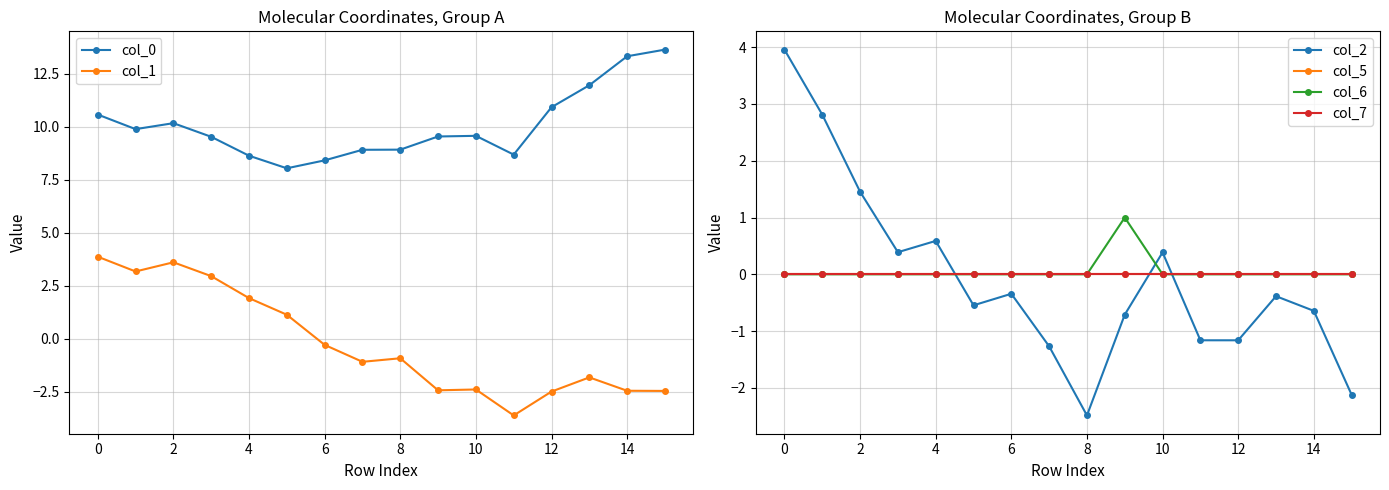

Reading left to right, transcribe all the data shown in this chart.

col_0: 10.6	9.9	10.2	9.5	8.6	8.0	8.4	8.9	8.9	9.5	9.6	8.7	10.9	12.0	13.3	13.6
col_1: 3.9	3.2	3.6	2.9	1.9	1.1	-0.3	-1.1	-0.9	-2.4	-2.4	-3.6	-2.5	-1.8	-2.5	-2.5
col_2: 4.0	2.8	1.5	0.4	0.6	-0.5	-0.3	-1.3	-2.5	-0.7	0.4	-1.2	-1.2	-0.4	-0.6	-2.1
col_5: 0.0	0.0	0.0	0.0	0.0	0.0	0.0	0.0	0.0	0.0	0.0	0.0	0.0	0.0	0.0	0.0
col_6: 0.0	0.0	0.0	0.0	0.0	0.0	0.0	0.0	0.0	1.0	0.0	0.0	0.0	0.0	0.0	0.0
col_7: 0.0	0.0	0.0	0.0	0.0	0.0	0.0	0.0	0.0	0.0	0.0	0.0	0.0	0.0	0.0	0.0